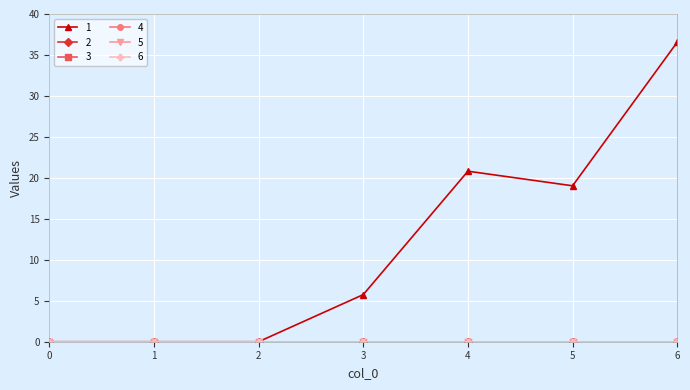

What is the total value across all series at 5?

19.0